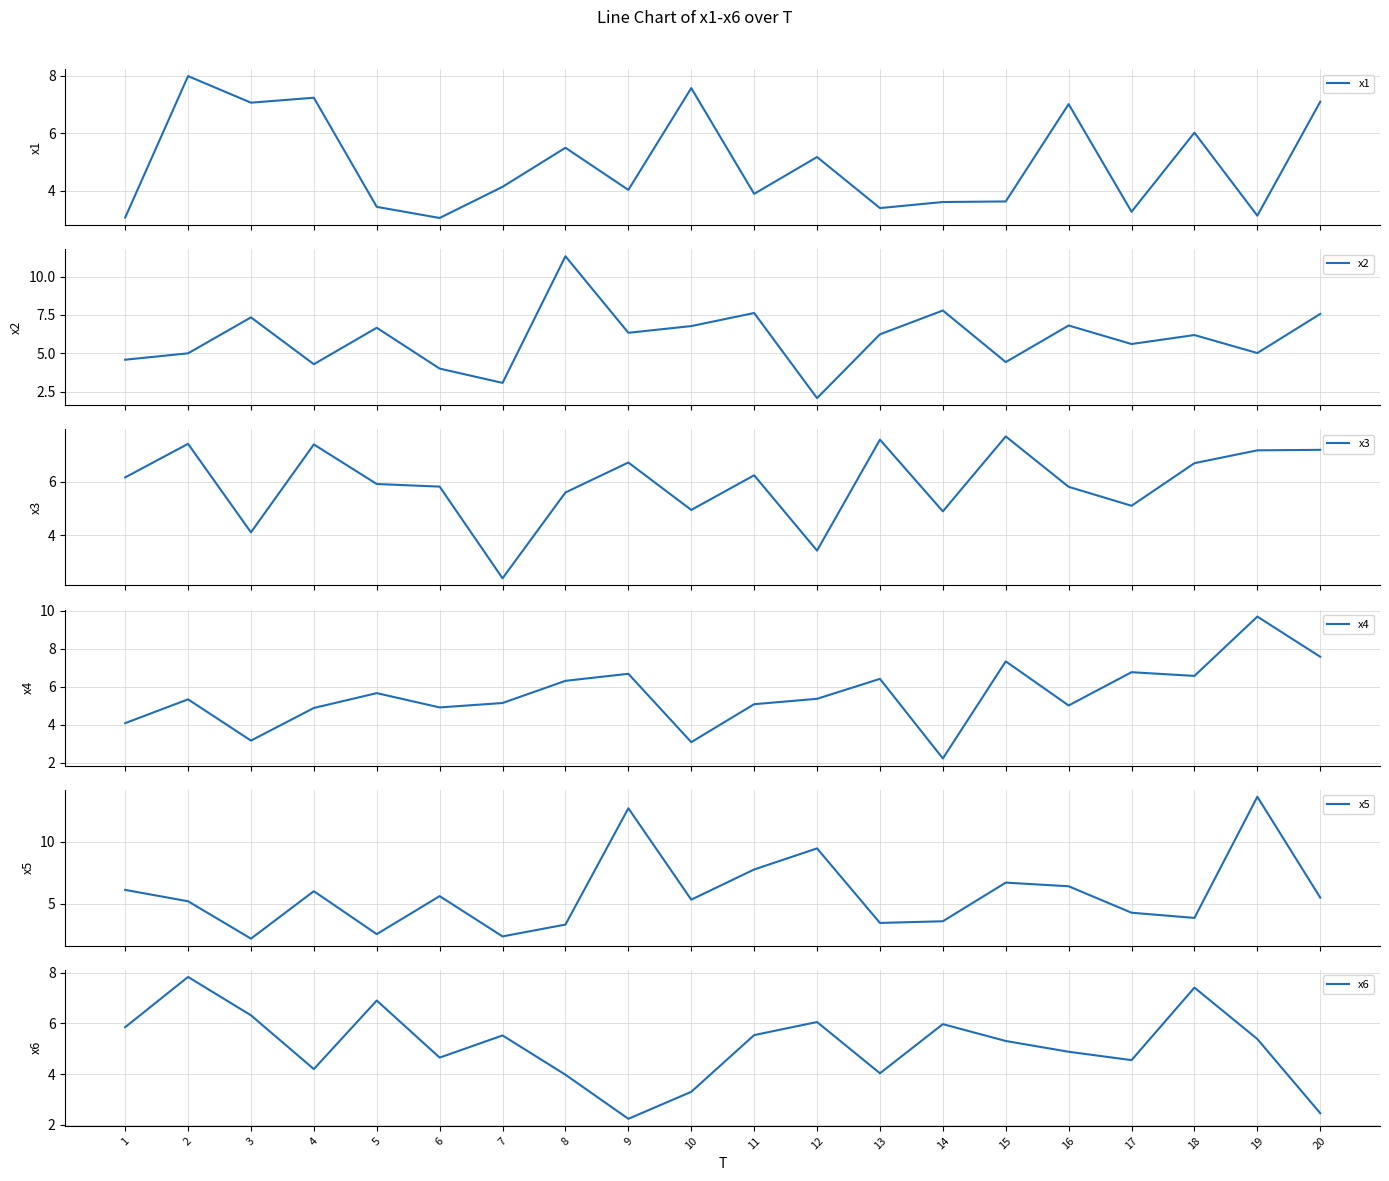

Reading right to left, list all the values displayed in this chart.

x1: 20=7.1	19=3.1	18=6.0	17=3.3	16=7.0	15=3.6	14=3.6	13=3.4	12=5.2	11=3.9	10=7.6	9=4.0	8=5.5	7=4.1	6=3.1	5=3.4	4=7.2	3=7.1	2=8.0	1=3.1
x2: 20=7.6	19=5.0	18=6.2	17=5.6	16=6.8	15=4.4	14=7.8	13=6.2	12=2.1	11=7.6	10=6.8	9=6.3	8=11.3	7=3.1	6=4.0	5=6.7	4=4.3	3=7.3	2=5.0	1=4.6
x3: 20=7.2	19=7.2	18=6.7	17=5.1	16=5.8	15=7.7	14=4.9	13=7.6	12=3.4	11=6.2	10=4.9	9=6.7	8=5.6	7=2.4	6=5.8	5=5.9	4=7.4	3=4.1	2=7.4	1=6.2
x4: 20=7.6	19=9.7	18=6.6	17=6.8	16=5.0	15=7.3	14=2.2	13=6.4	12=5.4	11=5.1	10=3.1	9=6.7	8=6.3	7=5.1	6=4.9	5=5.7	4=4.9	3=3.2	2=5.3	1=4.1
x5: 20=5.5	19=13.6	18=3.9	17=4.3	16=6.4	15=6.7	14=3.6	13=3.5	12=9.5	11=7.8	10=5.3	9=12.7	8=3.3	7=2.4	6=5.6	5=2.6	4=6.0	3=2.2	2=5.2	1=6.1
x6: 20=2.5	19=5.4	18=7.4	17=4.6	16=4.9	15=5.3	14=6.0	13=4.0	12=6.1	11=5.5	10=3.3	9=2.2	8=4.0	7=5.5	6=4.7	5=6.9	4=4.2	3=6.3	2=7.8	1=5.9